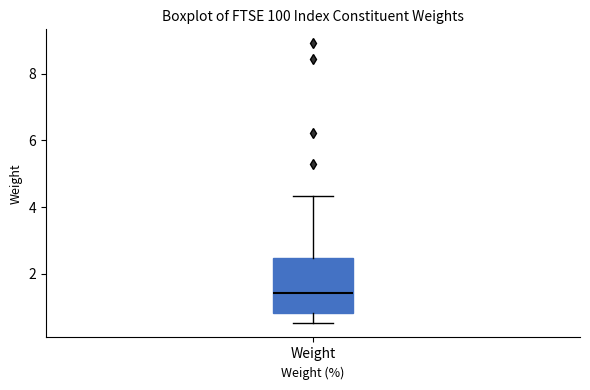

Read this box plot against the y-axis: the position of the median line, the range covered by the box, and the ends of both whiskers. The values are not printed on the chart, so give them approximately, as read against the axis.

median 1.4, box 0.8 to 2.4, whiskers 0.6 to 4.4